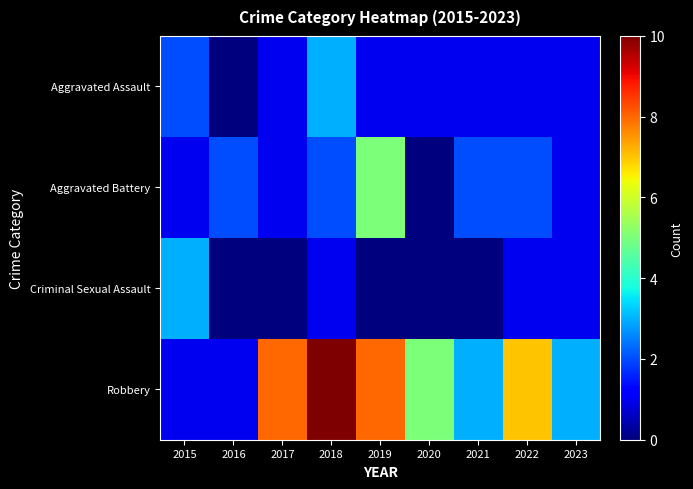

Which series has the largest total across all categories?

Robbery